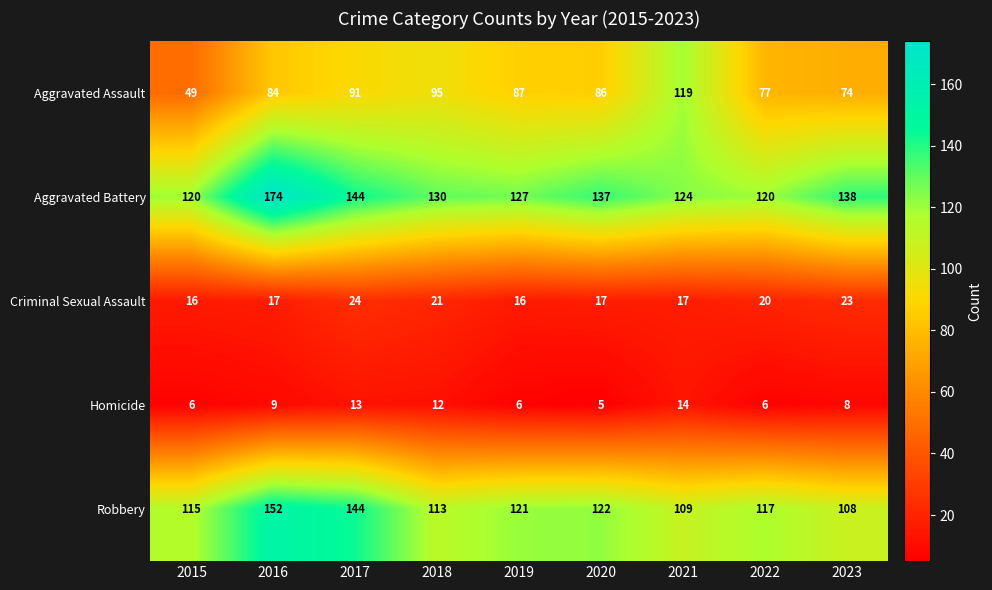

At which label is Aggravated Assault closest to 84?

2016